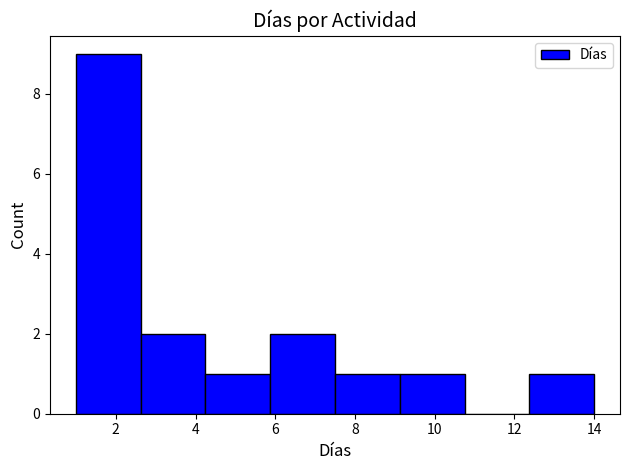

Reading left to right, list every bar in this chart as the range it spans on the x-axis followed by its height. Neither the bar edges nor the heights are printed on the chart, so give them approximately, as read against the axes.

1.0 to 2.6: 9
2.6 to 4.2: 2
4.2 to 5.8: 1
5.8 to 7.6: 2
7.6 to 9.2: 1
9.2 to 10.8: 1
10.8 to 12.4: 0
12.4 to 14.0: 1